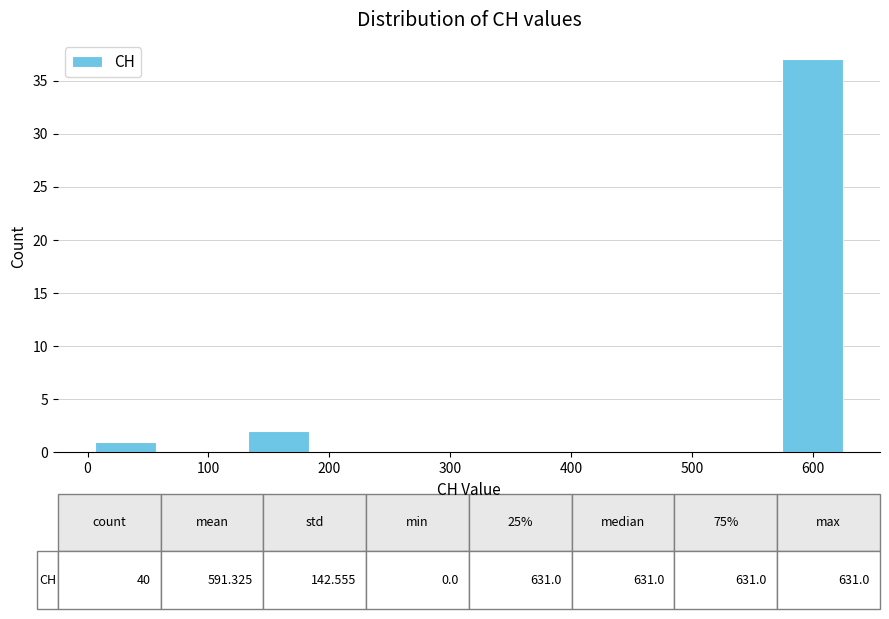

Which range on the x-axis has the tallest bar?

570 to 630